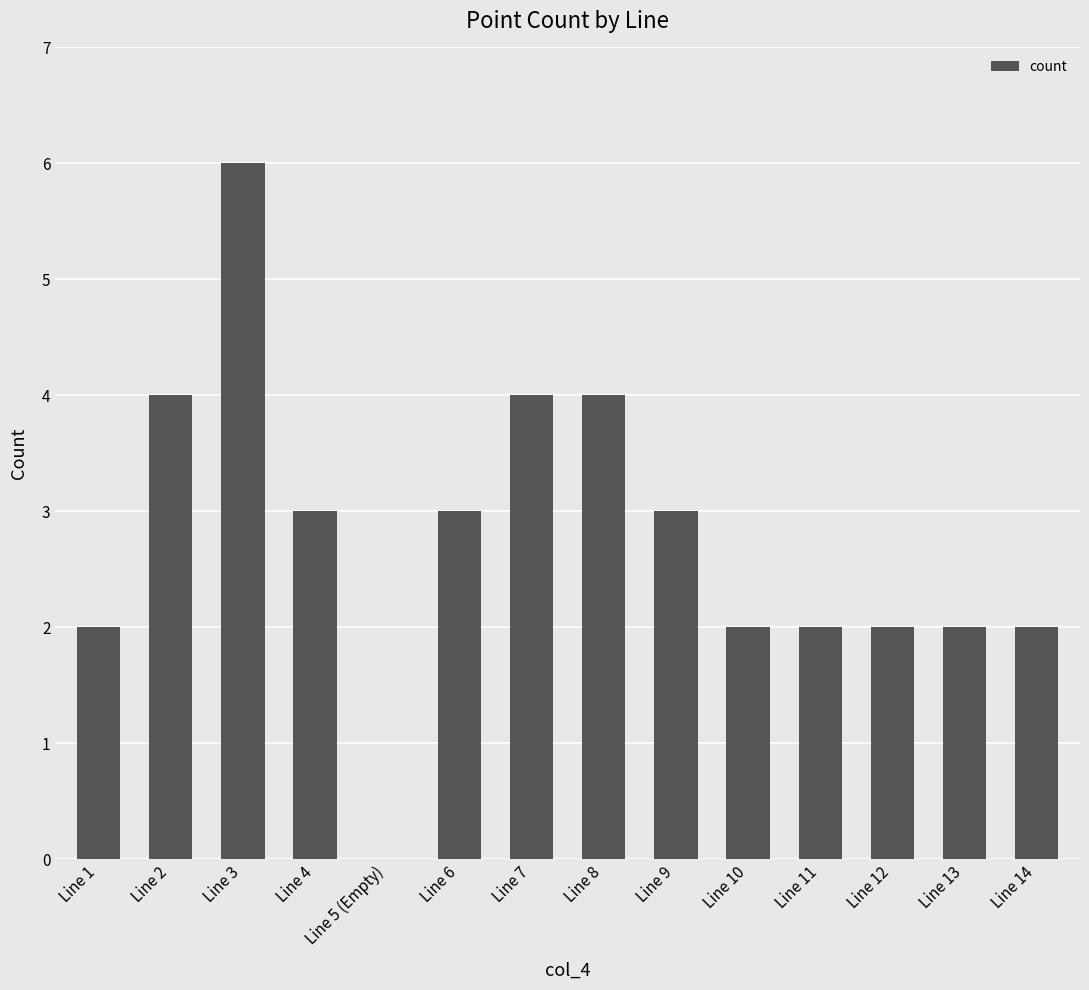

Count the number of categories in the chart.

14